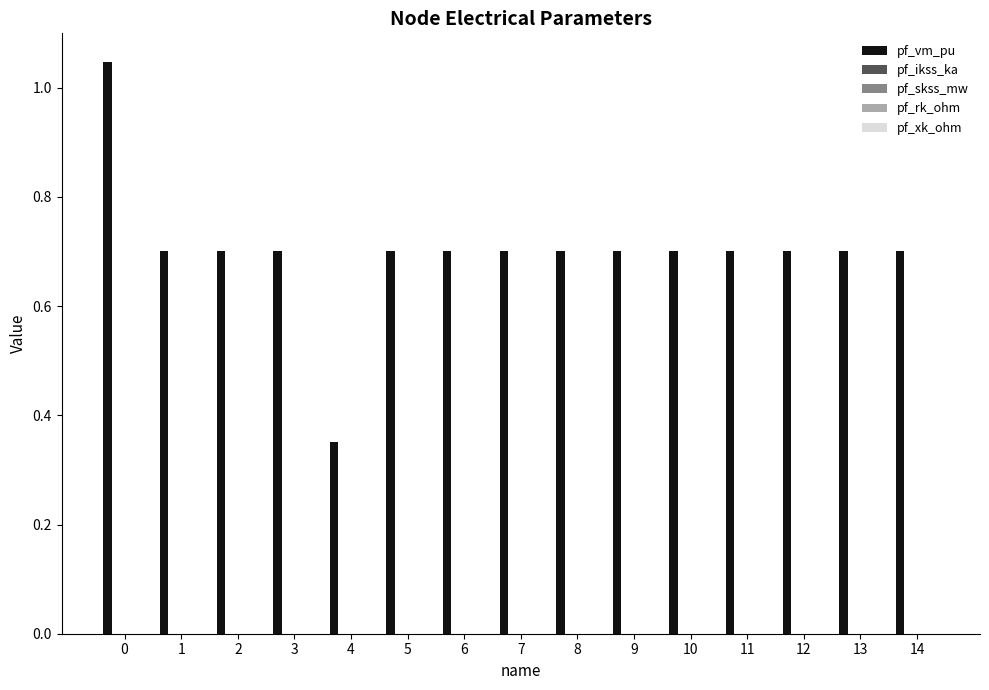

What is the average value?

0.7